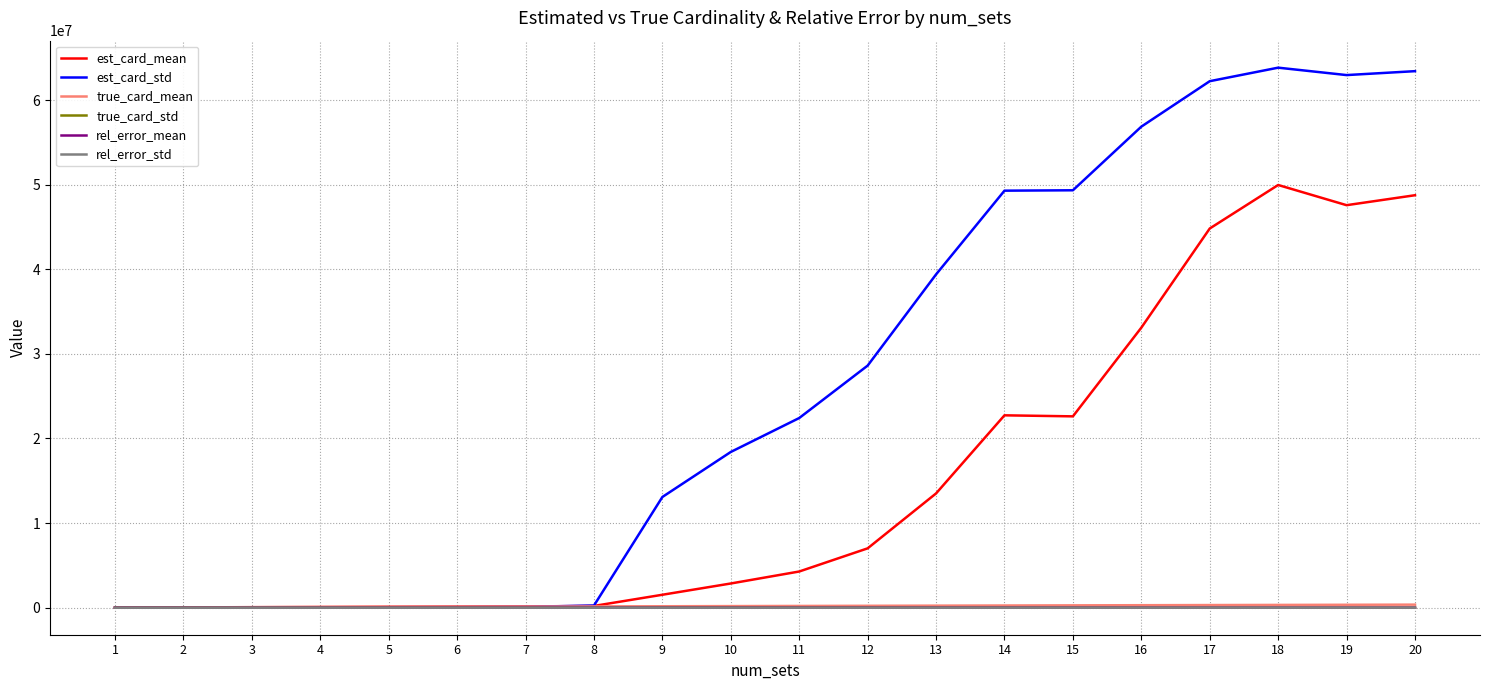

Is it true that est_card_std equals 22588474.5 at 13?

False